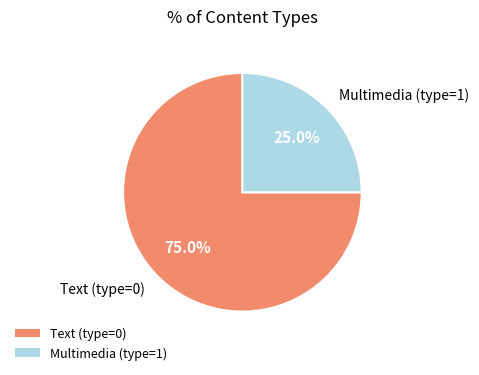

Which category has the smallest portion of the pie?

Multimedia (type=1)